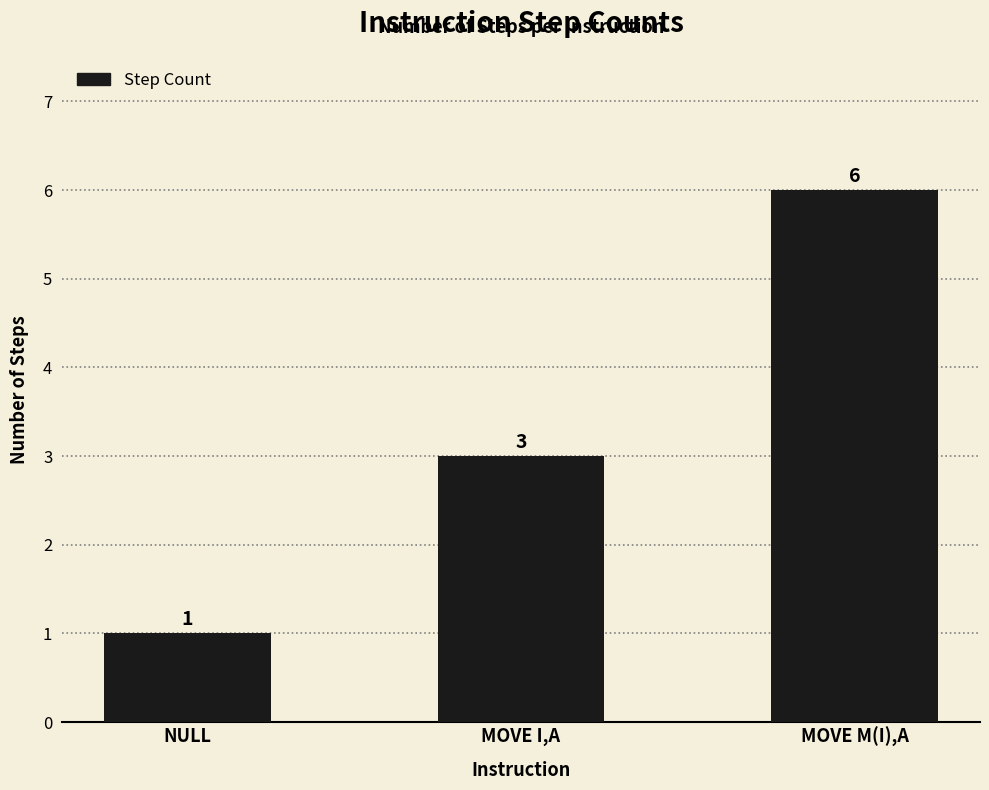

Count the values in the range 1 to 6.

3